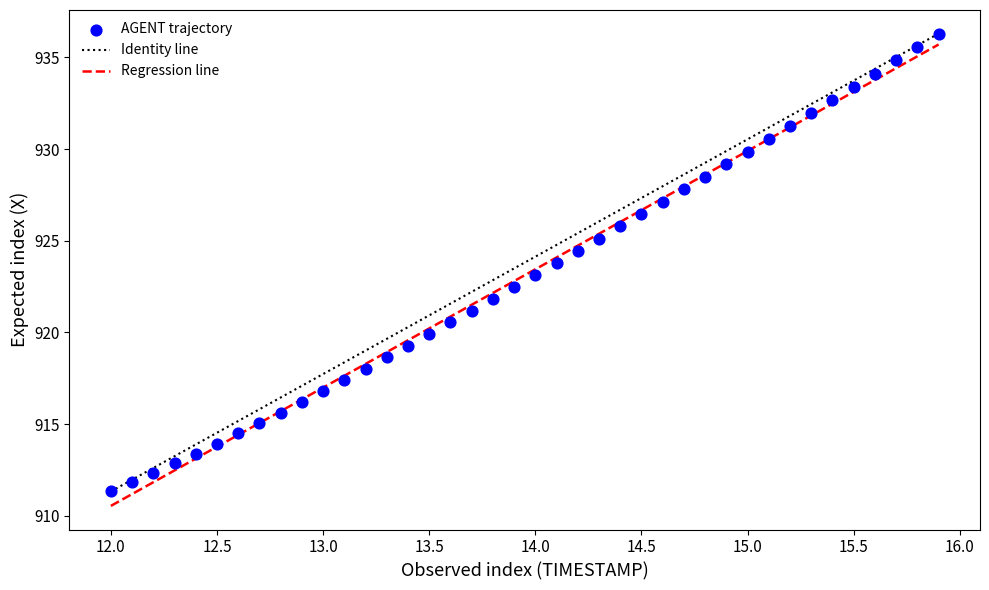

What is the range of X values (max minus min)?

3.9